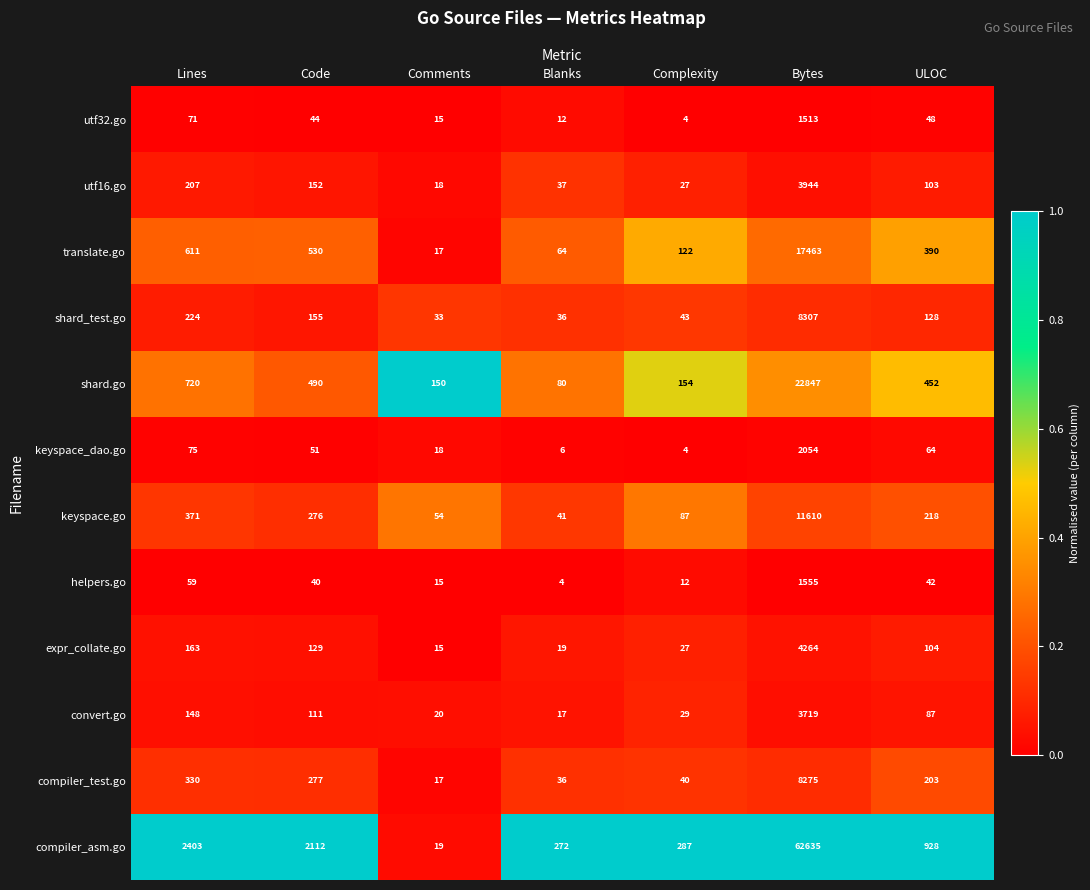

Between Blanks and ULOC, which series saw the biggest shift?

compiler_asm.go